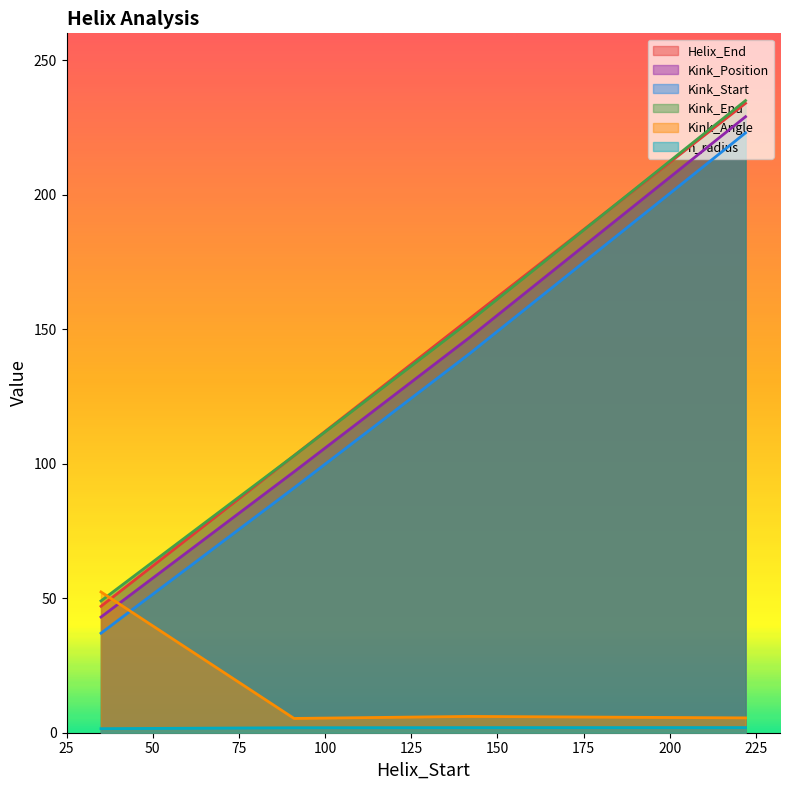

What is the difference between the highest and lowest values at 222?

233.1